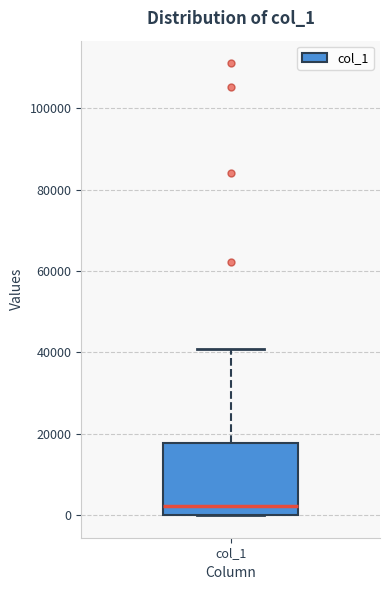

Transcribe this box plot: give where the median line is, the range the box spans, and where the two whiskers end, as read against the y-axis. The values are not printed on the chart, so give them approximately, as read against the axis.

median 2000, box 0 to 18000, whiskers 0 to 40000